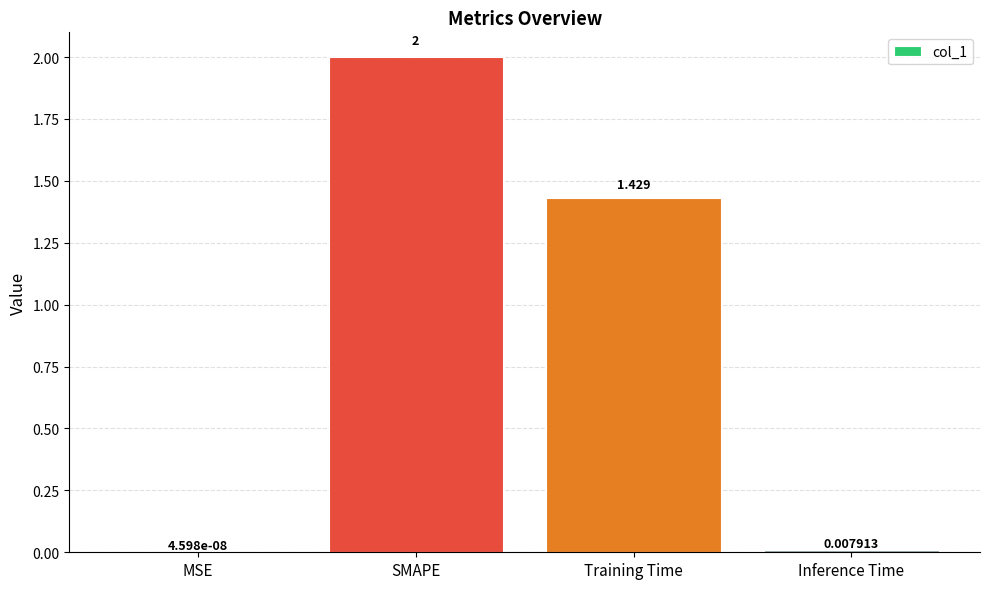

At which label is the value closest to 1?

Training Time